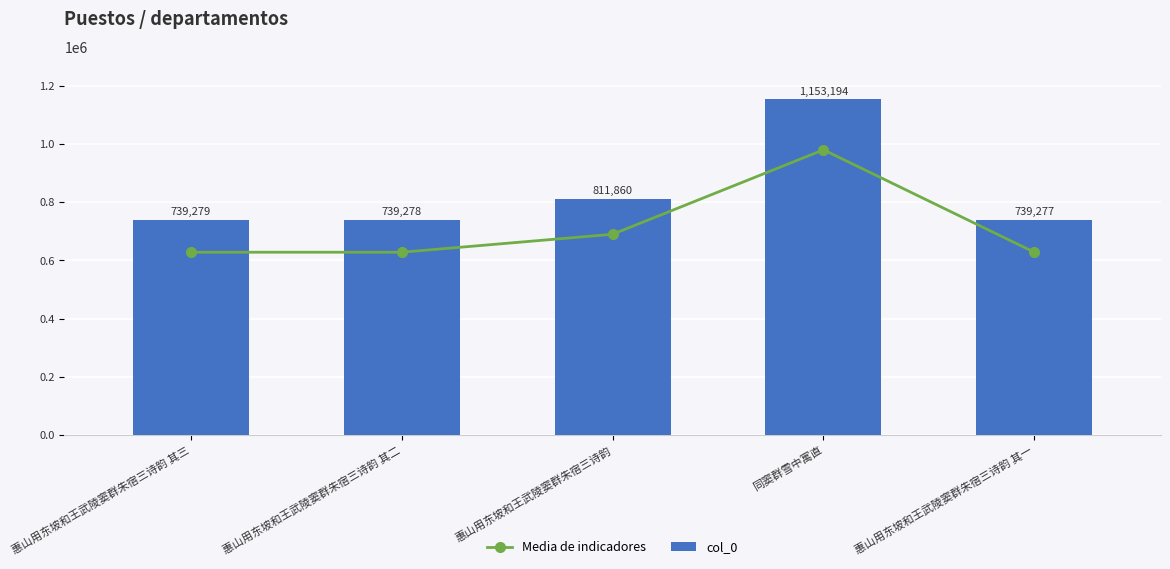

List the labels in order of col_0 value, largest first.

同窦群雪中寓直, 惠山用东坡和王武陵窦群朱宿三诗韵, 惠山用东坡和王武陵窦群朱宿三诗韵 其三, 惠山用东坡和王武陵窦群朱宿三诗韵 其二, 惠山用东坡和王武陵窦群朱宿三诗韵 其一